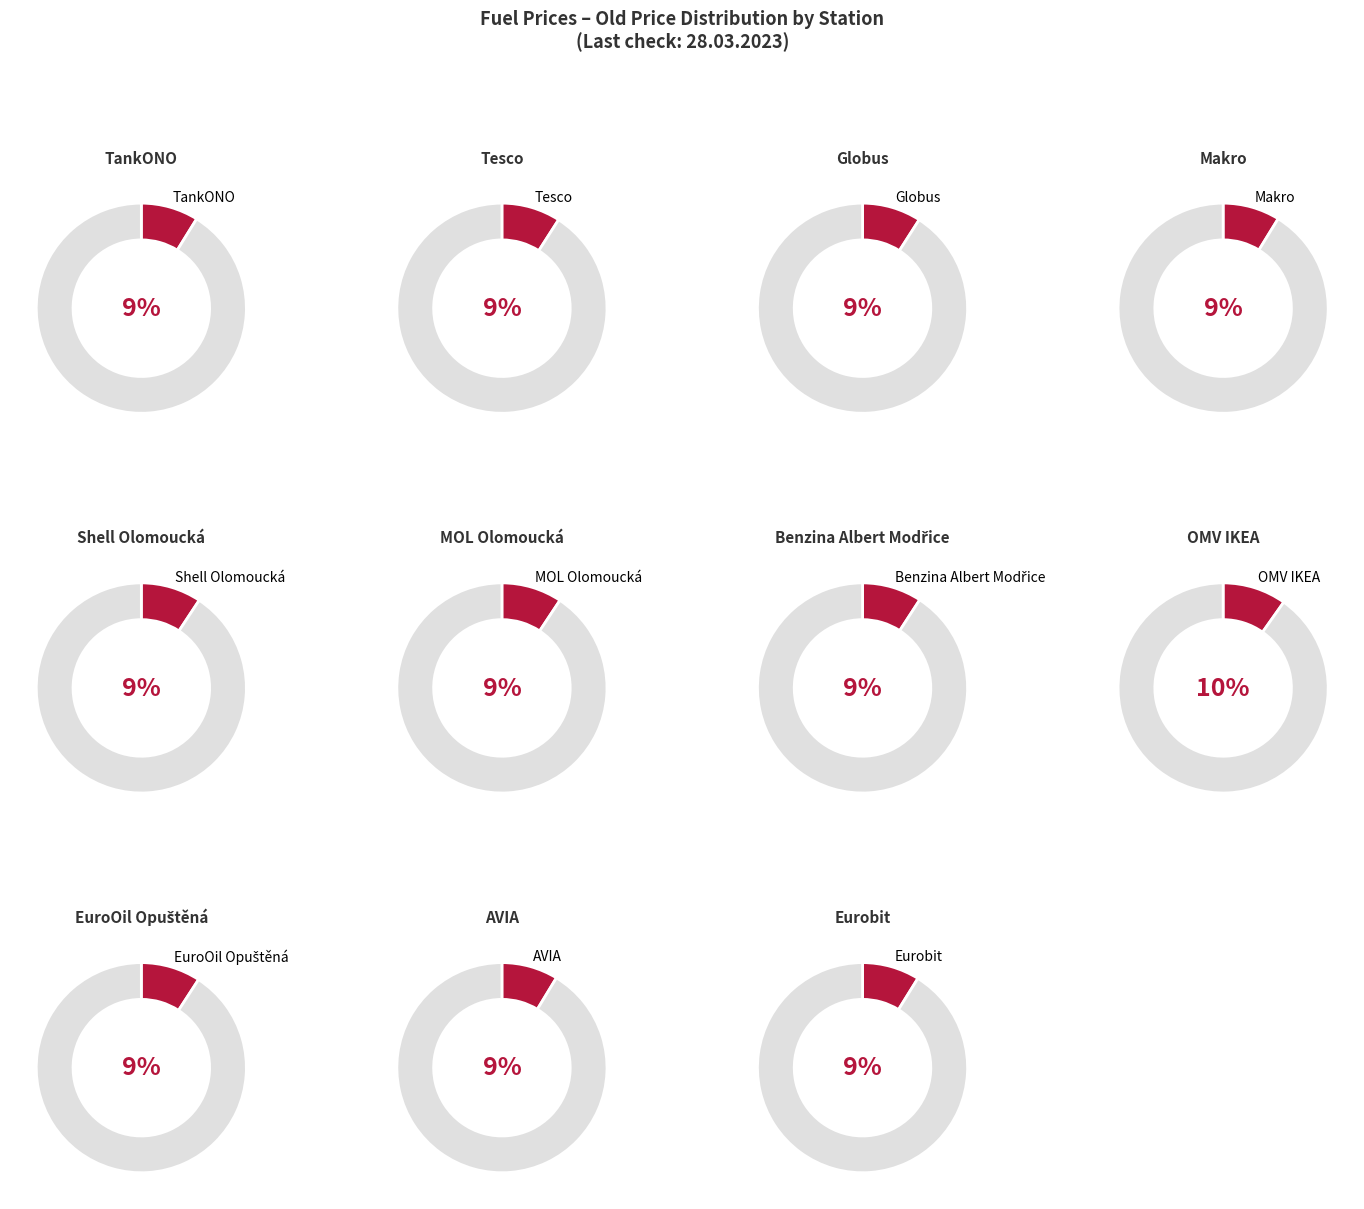

Approximately how many times larger is the value at Eurobit compared to EuroOil Opuštěná?

1.0